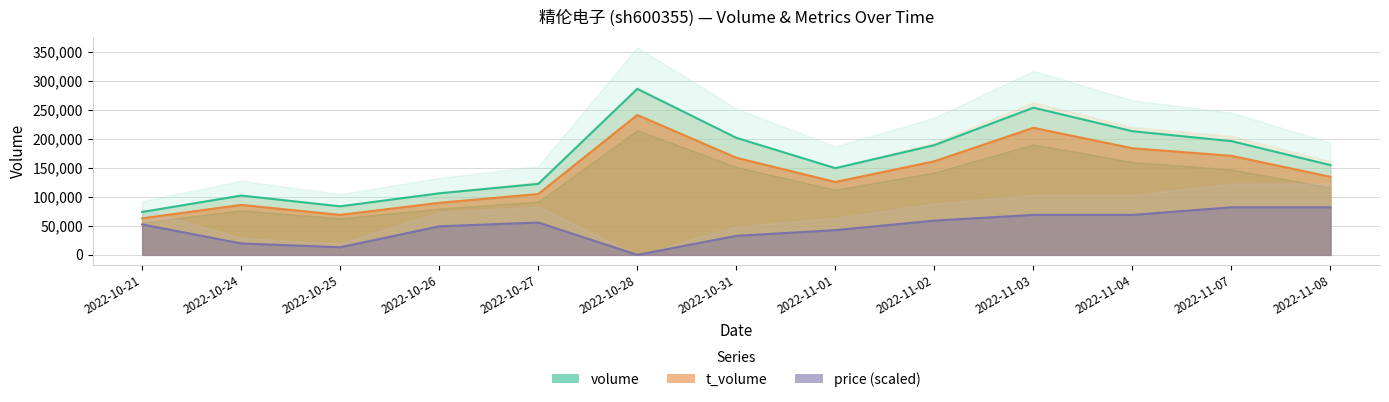

The t_volume series shows 167533.5 at 2022-10-31. True or false?

True